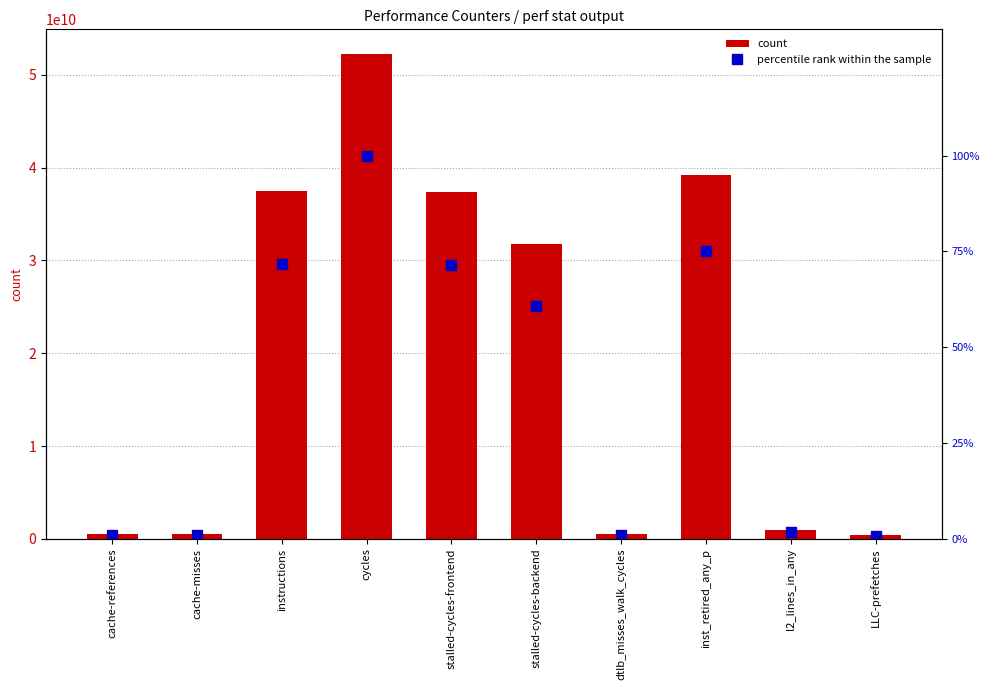

Reading right to left, what are all the values shown in this chart?

count: LLC-prefetches=399111590.0	l2_lines_in_any=923064487.0	inst_retired_any_p=39241184672.0	dtlb_misses_walk_cycles=512975389.0	stalled-cycles-backend=31803971385.0	stalled-cycles-frontend=37345180752.0	cycles=52302672823.0	instructions=37489508052.0	cache-misses=463541083.0	cache-references=514752434.0
percentile rank within the sample: LLC-prefetches=0.8	l2_lines_in_any=1.8	inst_retired_any_p=75.0	dtlb_misses_walk_cycles=1.0	stalled-cycles-backend=60.8	stalled-cycles-frontend=71.4	cycles=100.0	instructions=71.7	cache-misses=0.9	cache-references=1.0